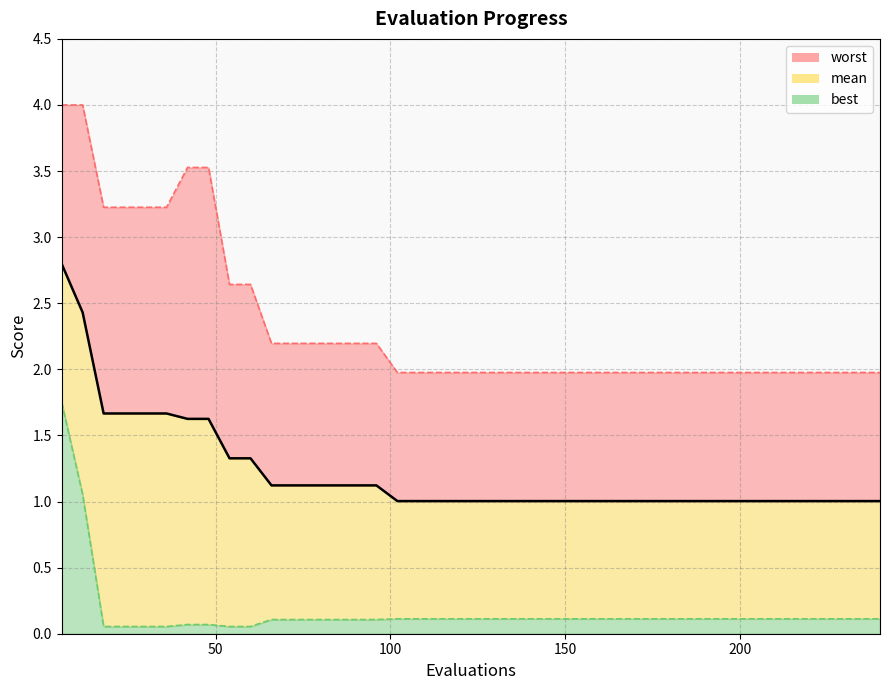

What value does the worst series have at 102?

2.0